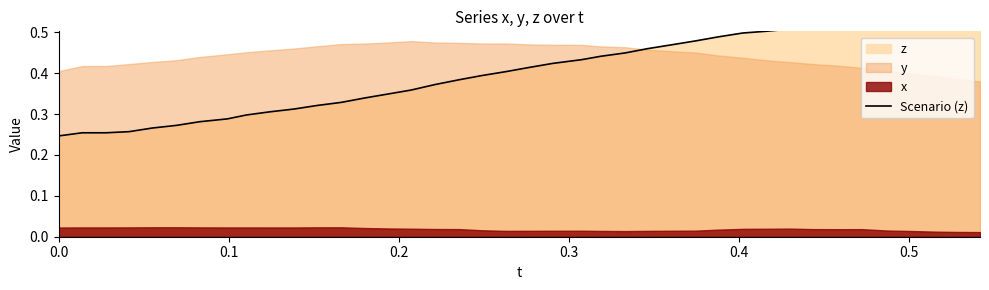

Count the number of categories in the chart.

40